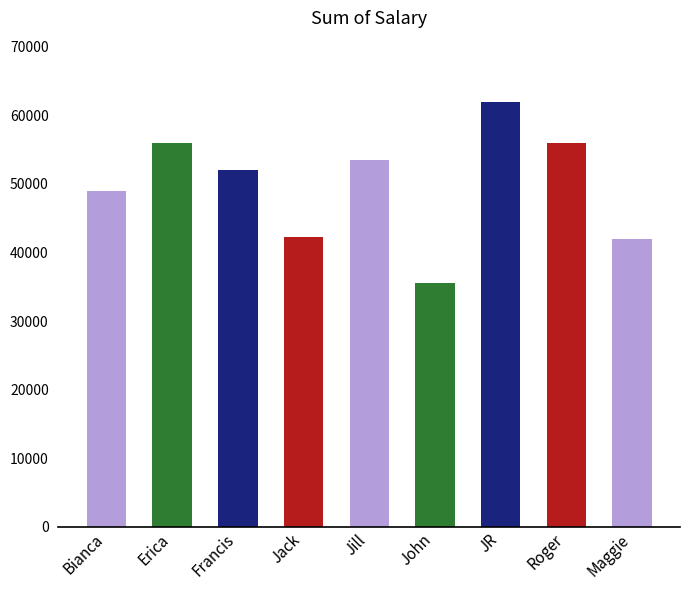

Reading left to right, transcribe all the data shown in this chart.

49000	56000	52000	42300	53426	35500	62000	56000	42000